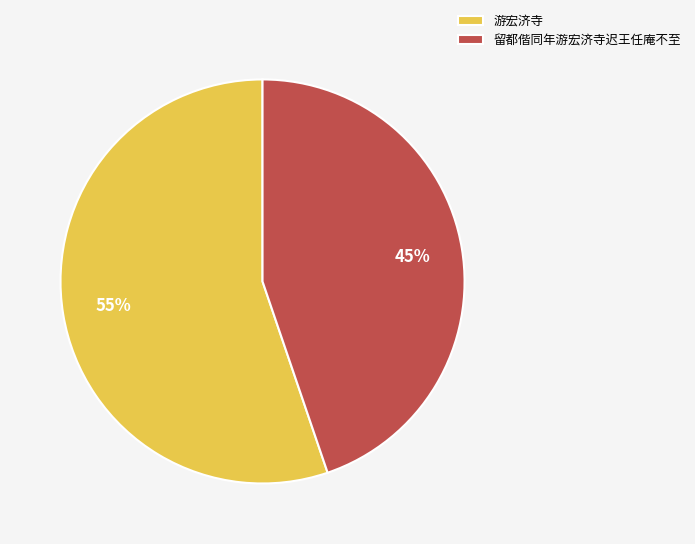

Does 游宏济寺 represent more than half of the total?

Yes